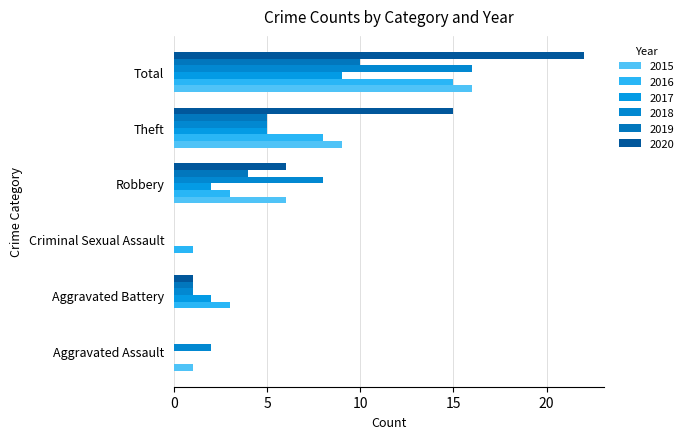

Reading left to right, what are all the values shown in this chart?

2015: Aggravated Assault=1	Aggravated Battery=0	Criminal Sexual Assault=0	Robbery=6	Theft=9	Total=16
2016: Aggravated Assault=0	Aggravated Battery=3	Criminal Sexual Assault=1	Robbery=3	Theft=8	Total=15
2017: Aggravated Assault=0	Aggravated Battery=2	Criminal Sexual Assault=0	Robbery=2	Theft=5	Total=9
2018: Aggravated Assault=2	Aggravated Battery=1	Criminal Sexual Assault=0	Robbery=8	Theft=5	Total=16
2019: Aggravated Assault=0	Aggravated Battery=1	Criminal Sexual Assault=0	Robbery=4	Theft=5	Total=10
2020: Aggravated Assault=0	Aggravated Battery=1	Criminal Sexual Assault=0	Robbery=6	Theft=15	Total=22